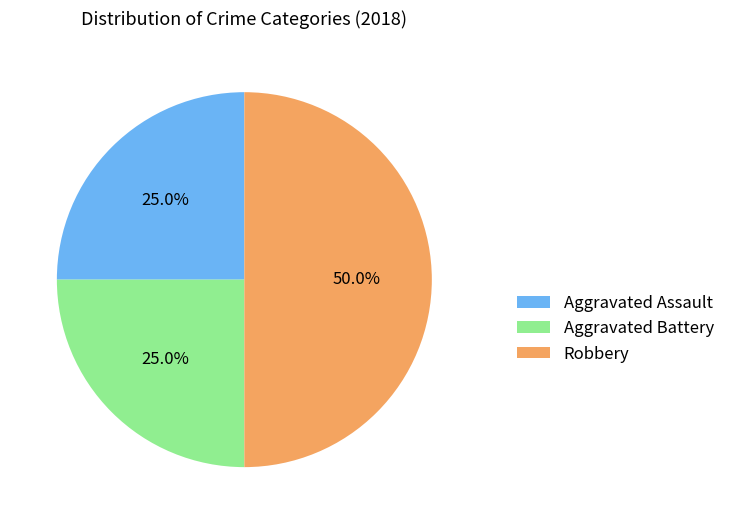

Is it true that Robbery is 38% of the pie?

False